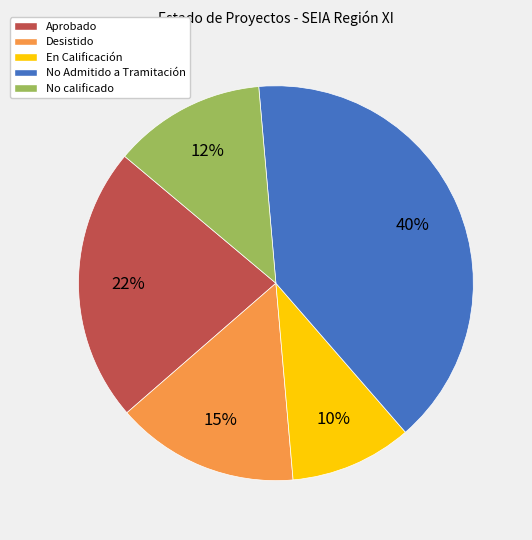

Which category has the smallest portion of the pie?

En Calificación